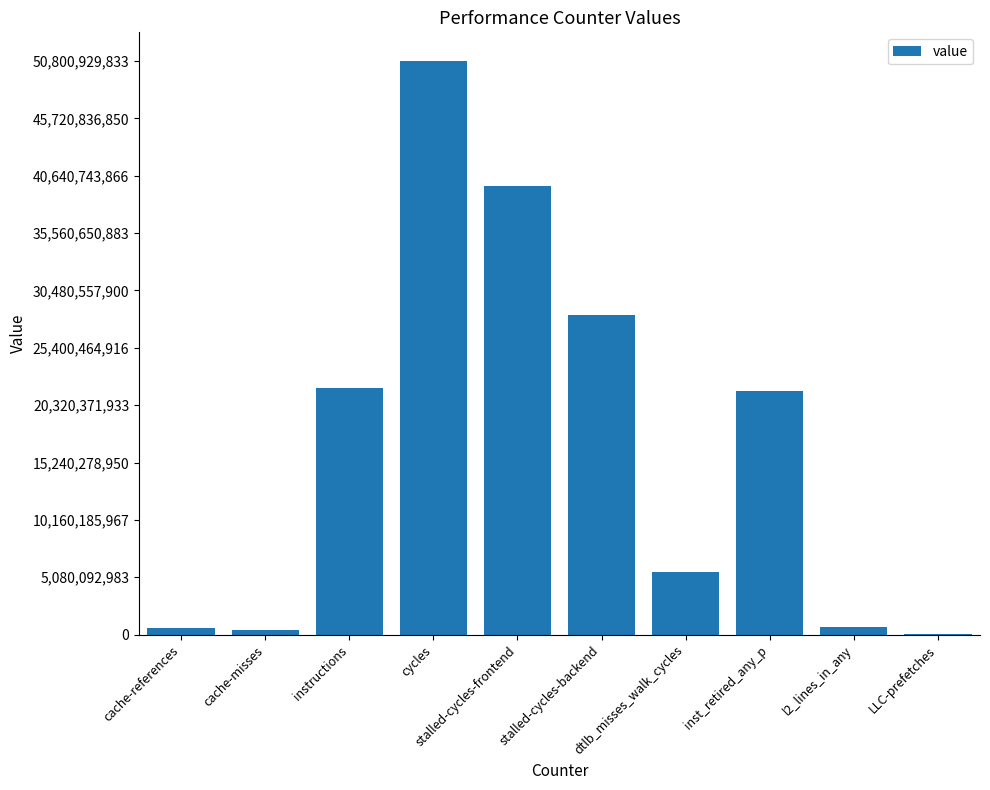

How many data points does each series have?

10